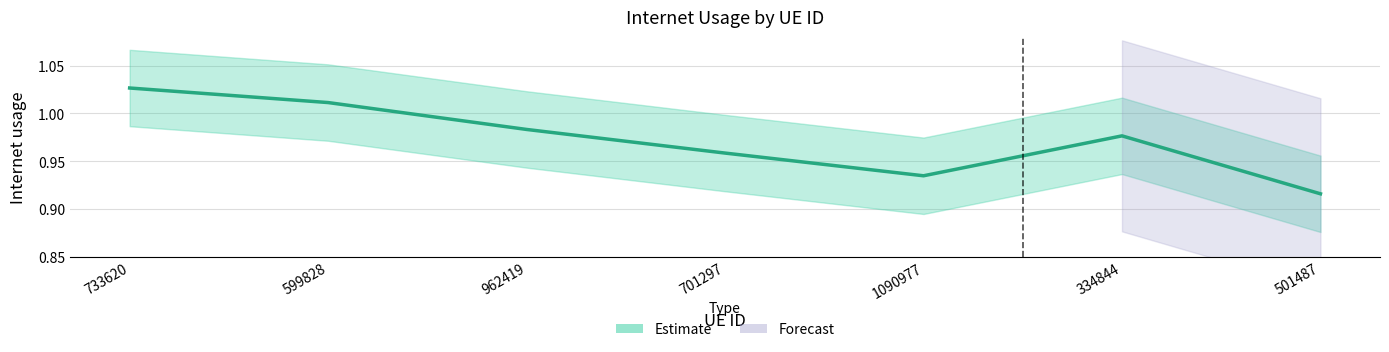

What is the label of the 4th point from the left?

701297